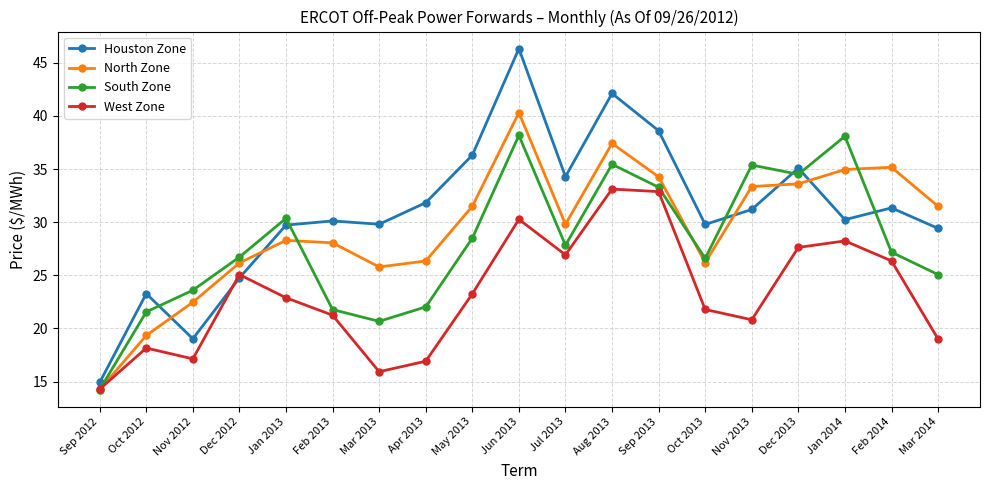

What is the highest value of the West Zone series?

33.1